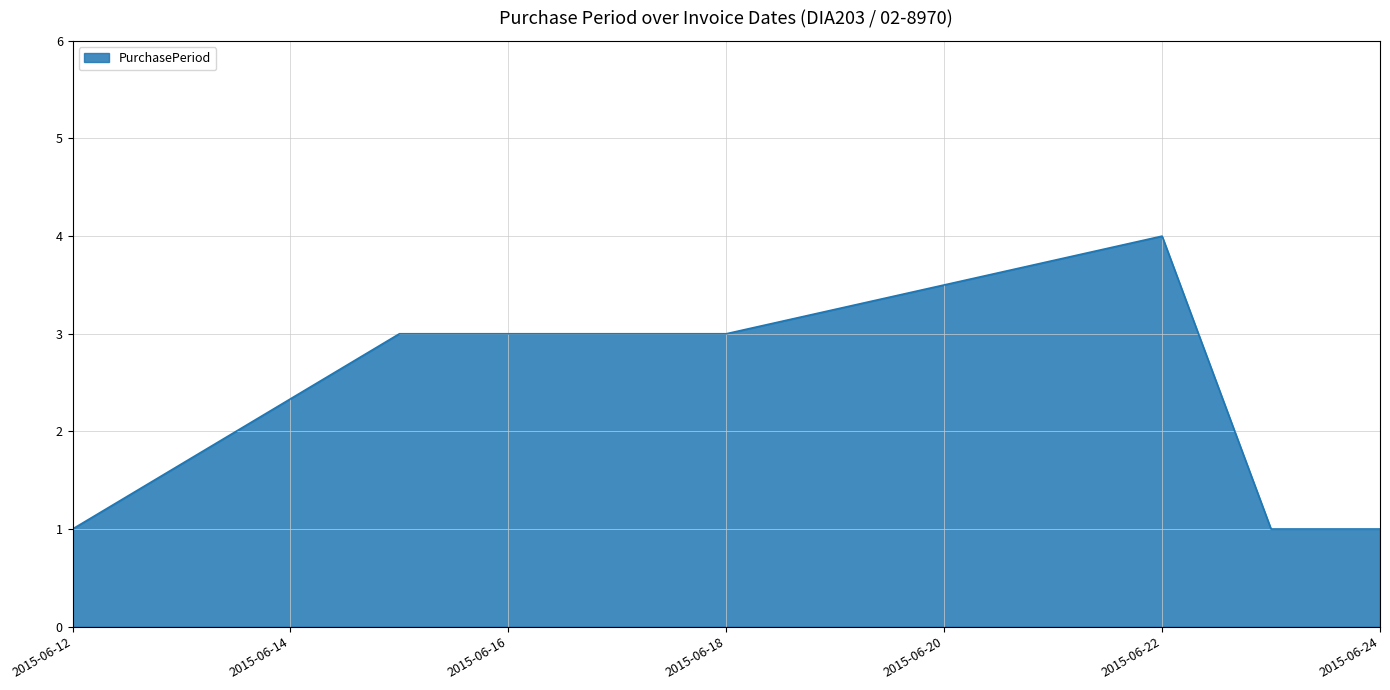

What is the difference between the maximum and minimum values?

3